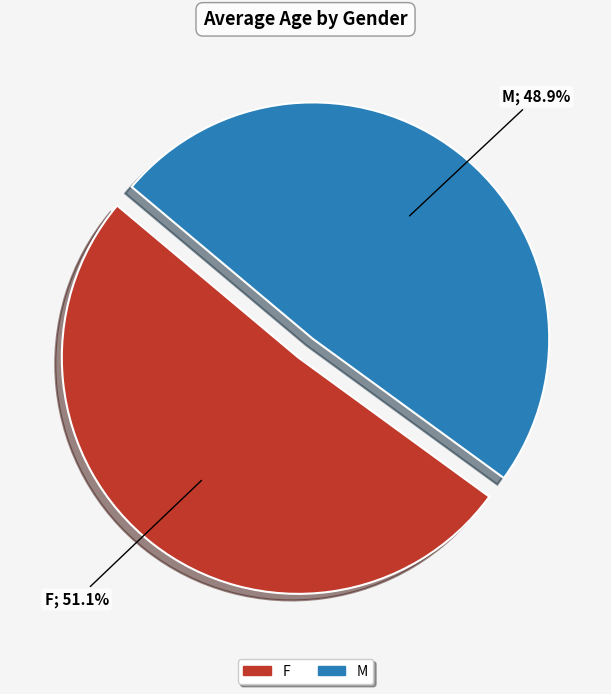

Is it true that M is 49% of the pie?

True